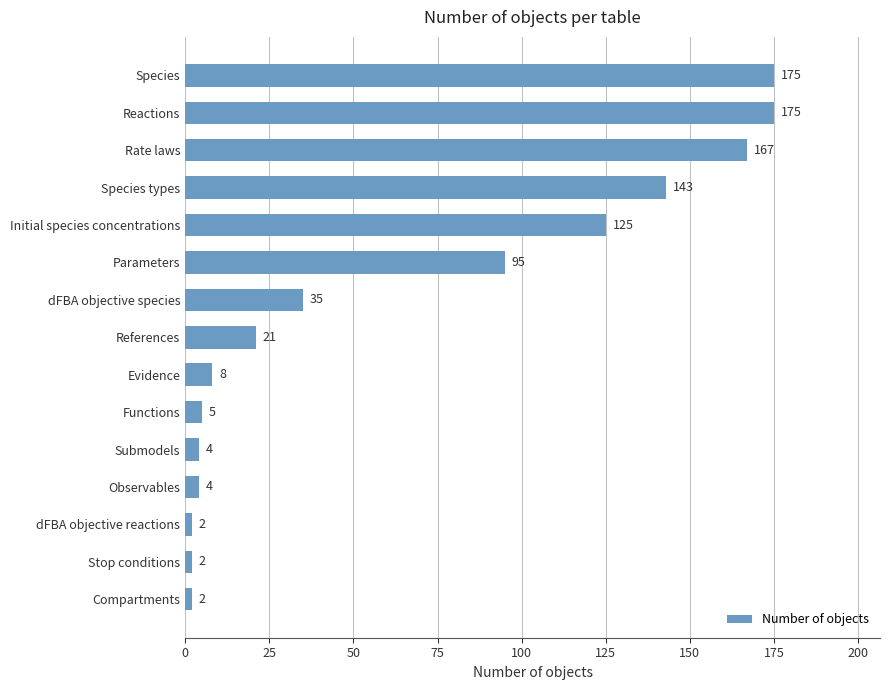

True or false: the data shows 21 at References.

True